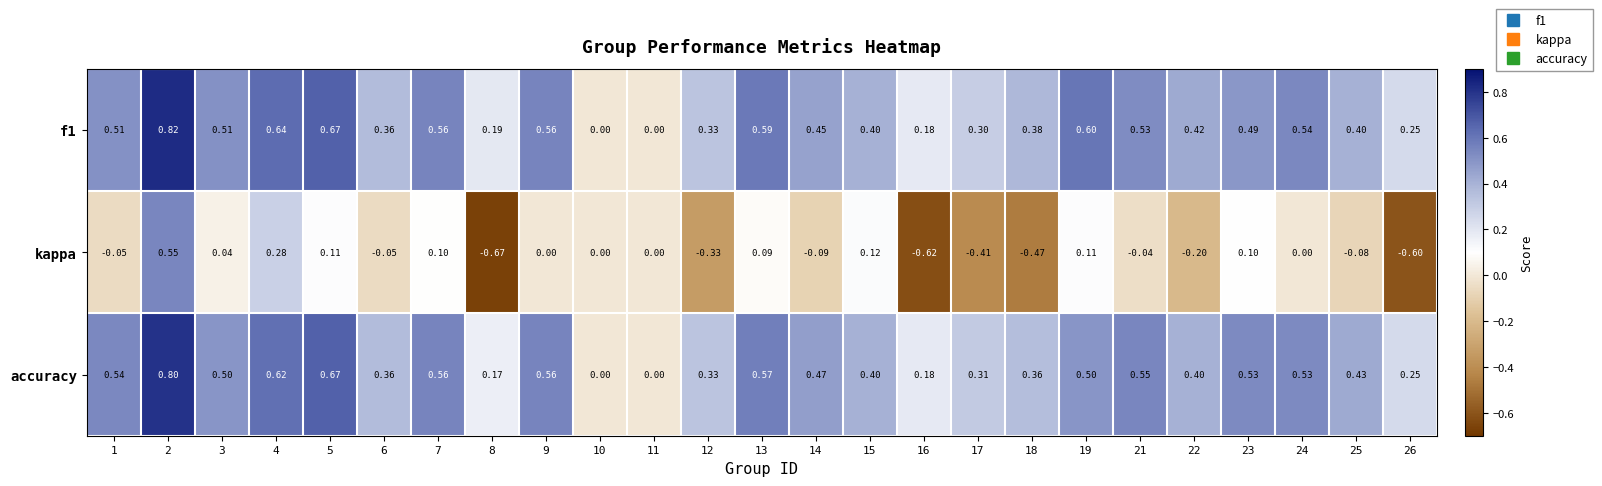

Is the value of accuracy at 1 greater than the value of kappa at 17?

Yes